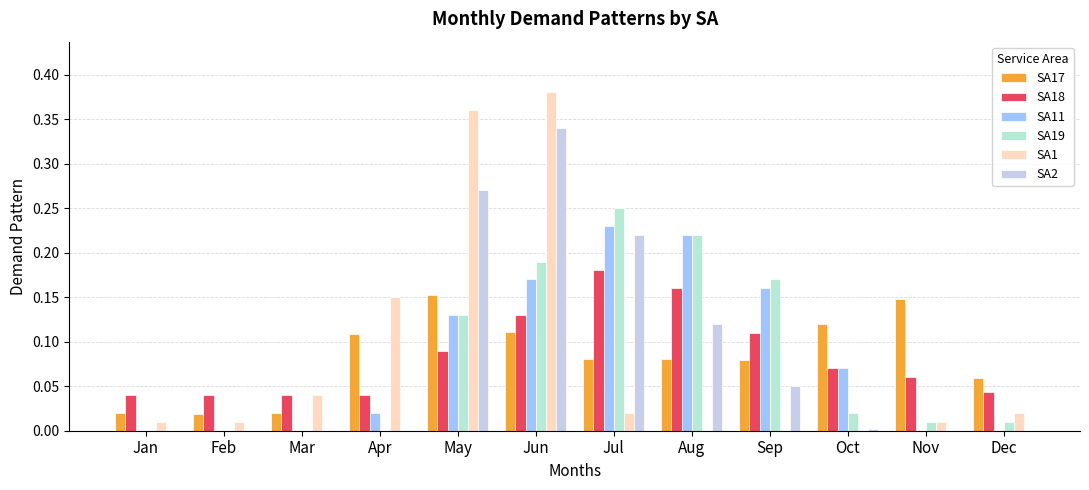

How many groups of bars are there?

12